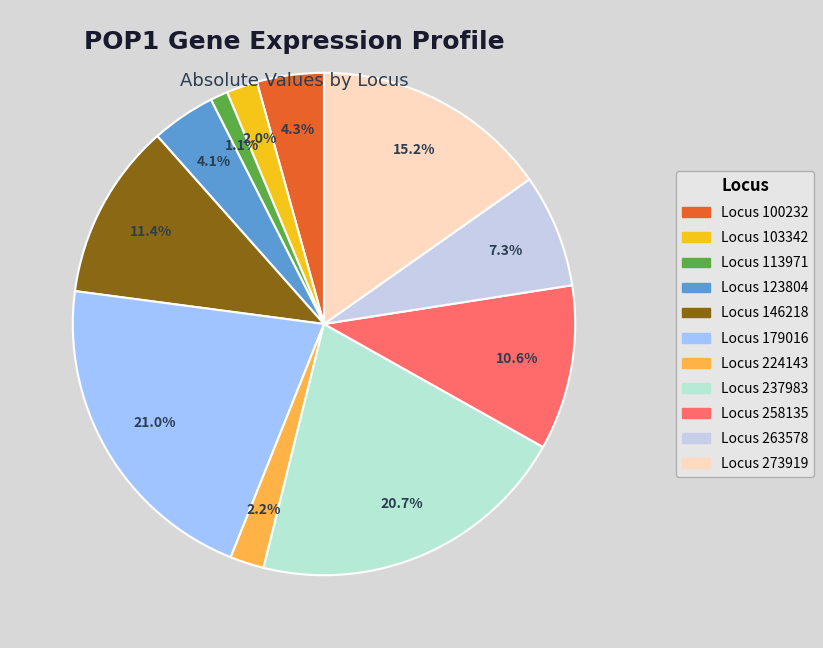

How many slices are in this pie chart?

11